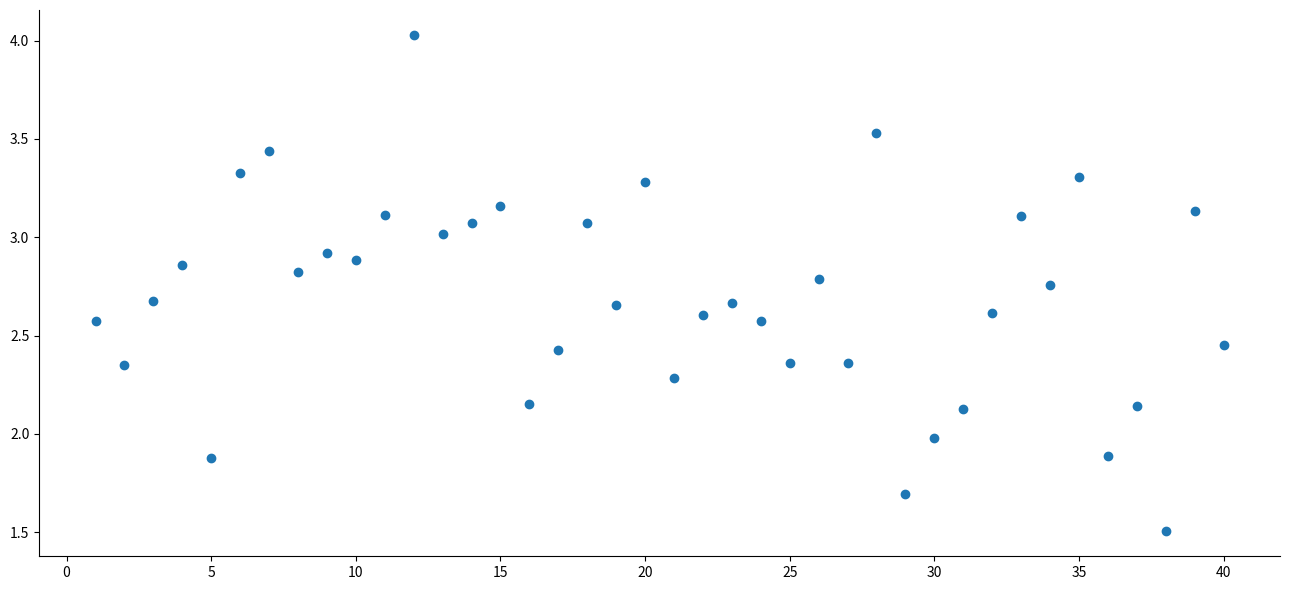

Count the number of points in this scatter plot.

40